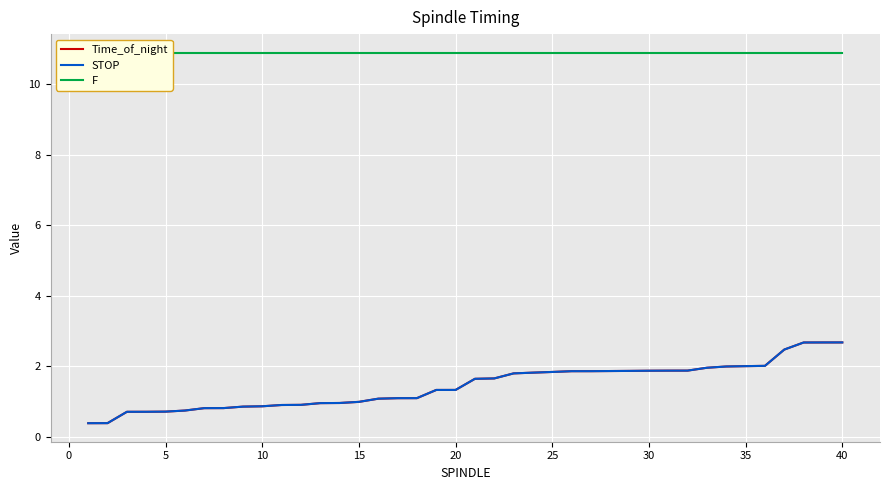

True or false: STOP has more than 2 interior local peaks.

False